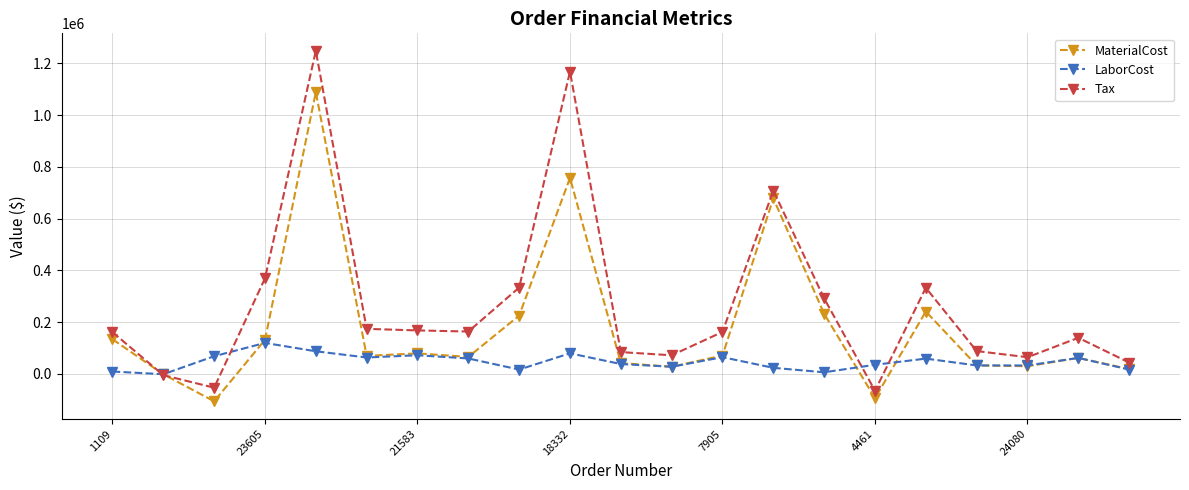

What is the maximum value for MaterialCost?

1088399.9